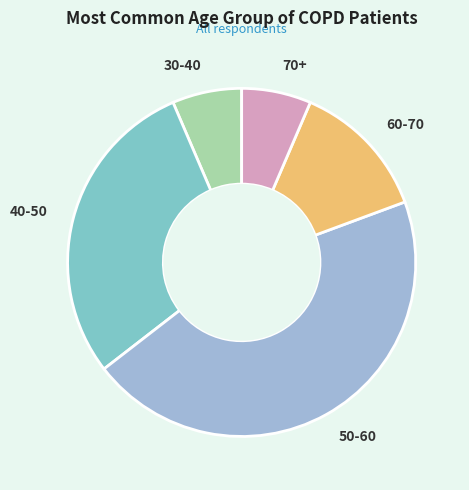

Between 30-40 and 50-60, which is larger?

50-60